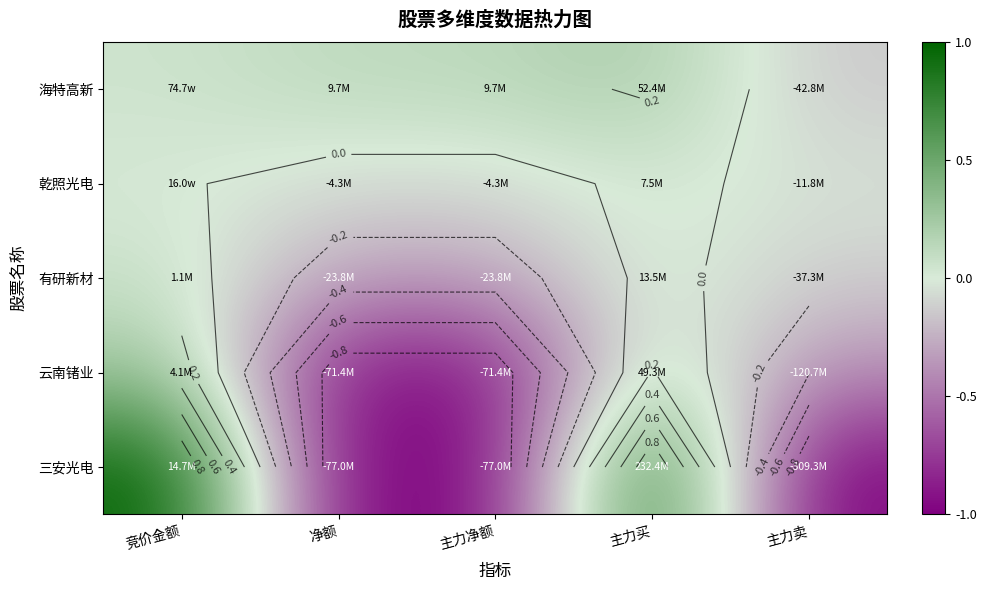

List the series in order of their peak value, highest first.

三安光电, 云南锗业, 海特高新, 有研新材, 乾照光电